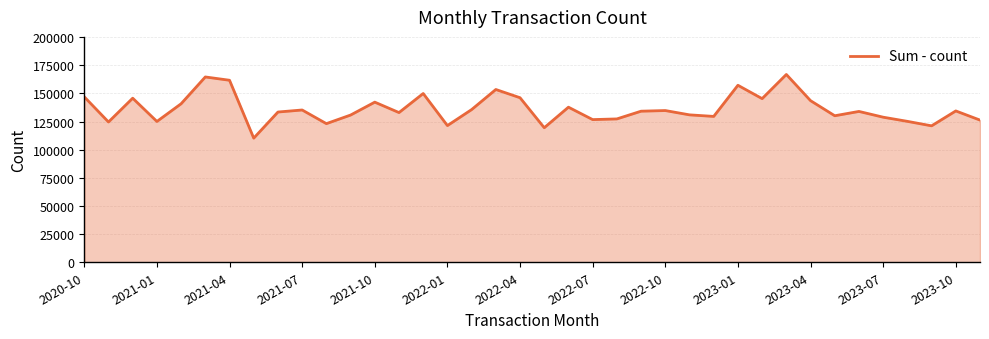

What is the average value?

136327